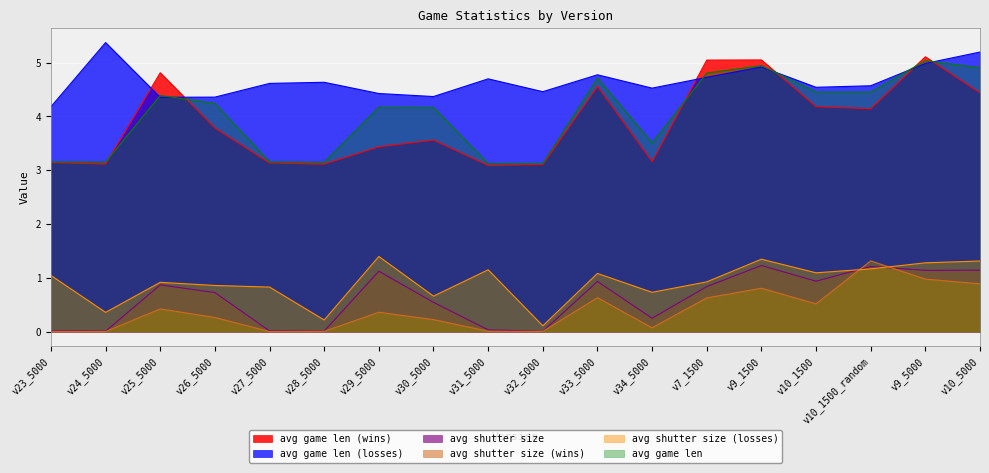

What is the greatest value displayed?

5.4